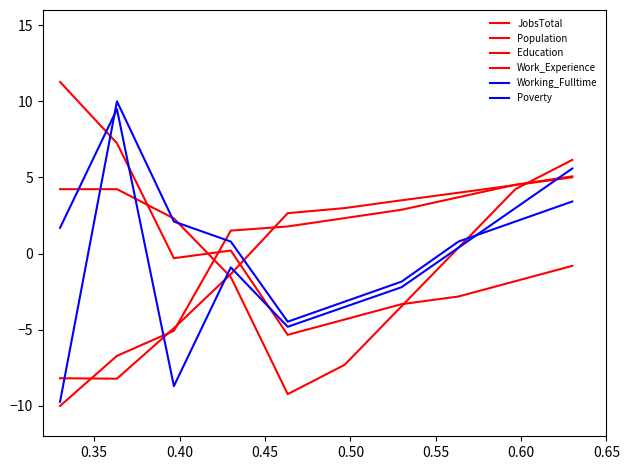

Which series ends up on top after the final intersection of Education and JobsTotal?

JobsTotal